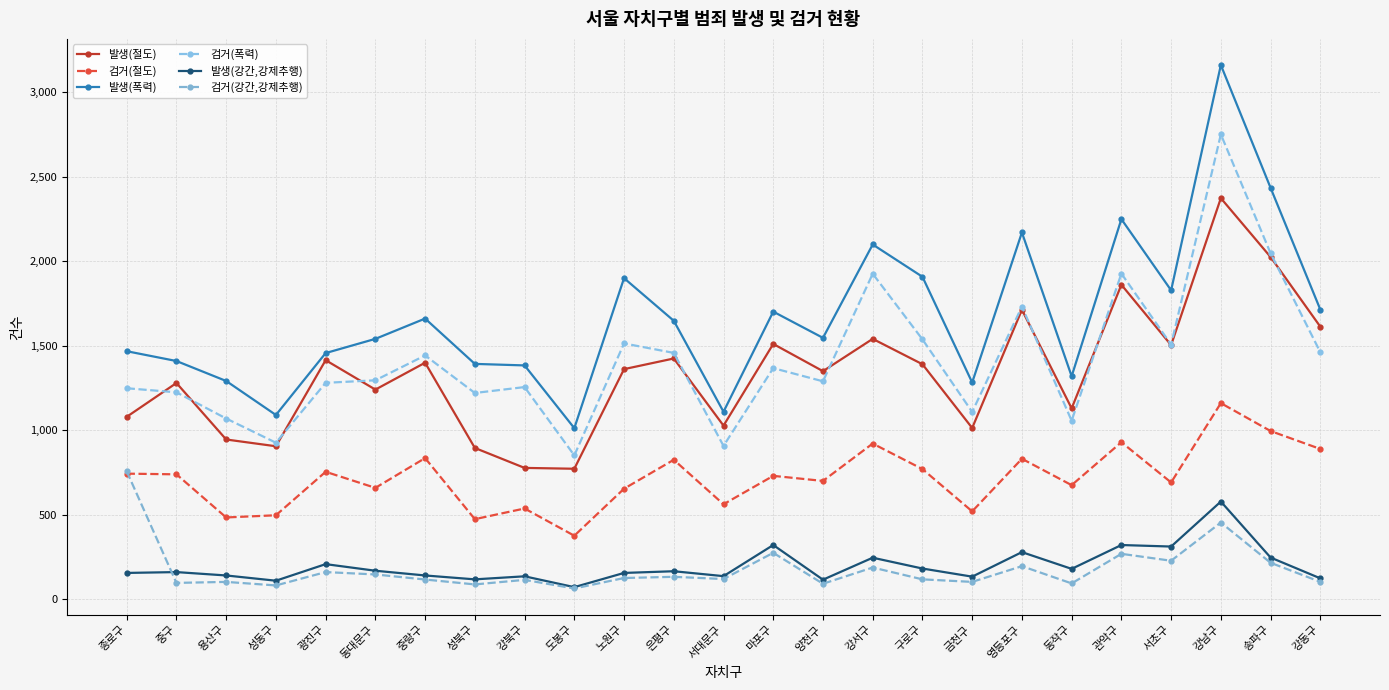

How many series are shown in this chart?

6